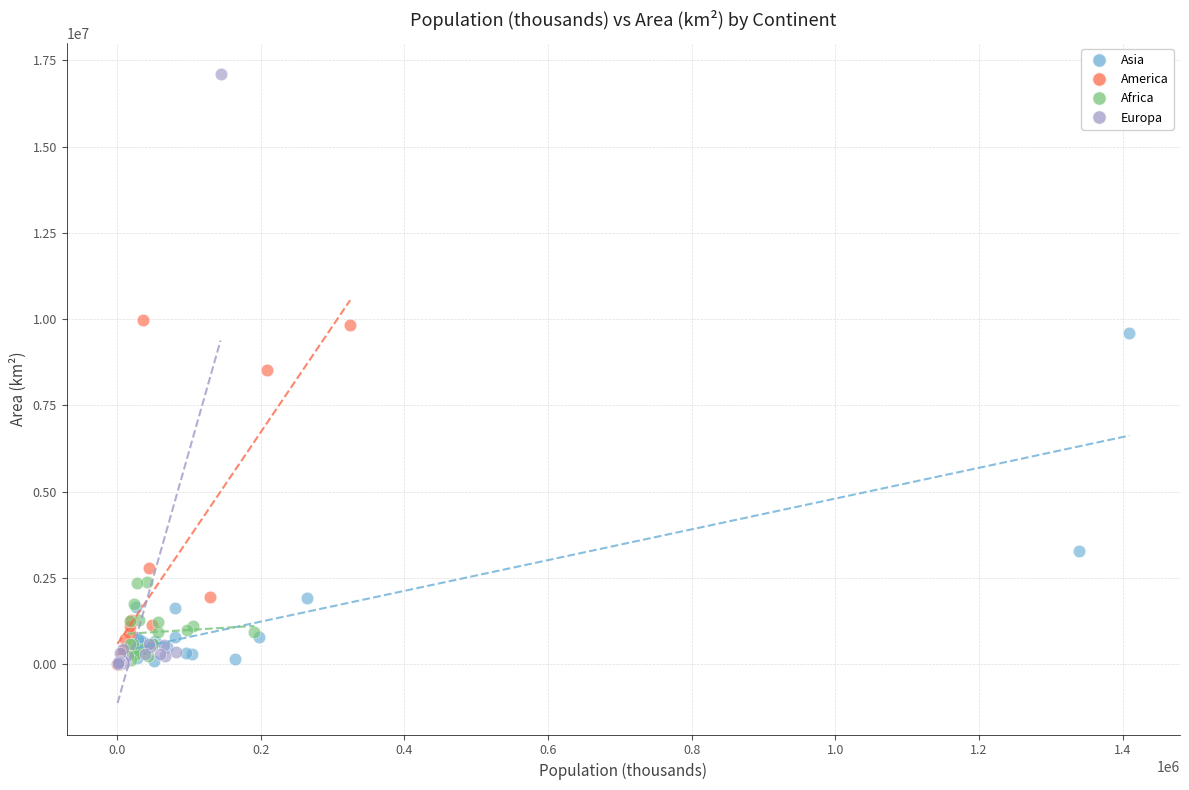

Which series reaches the maximum Y coordinate?

Europa